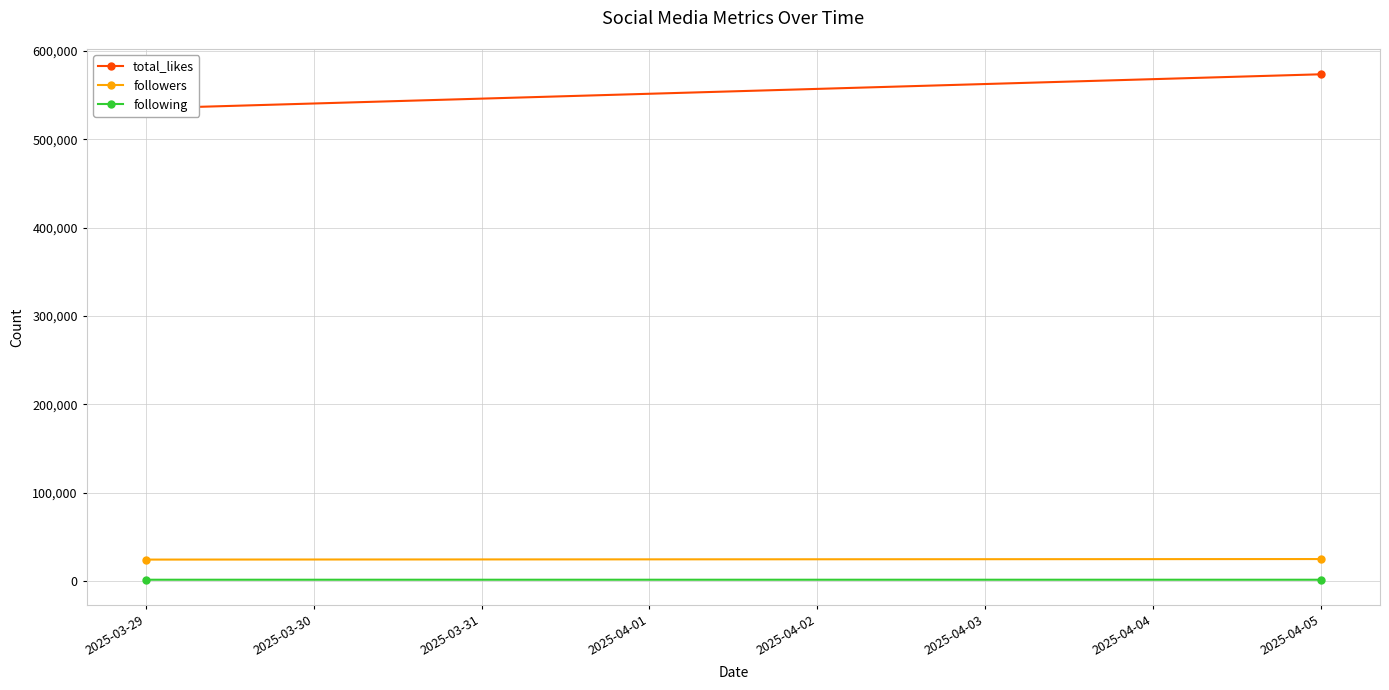

What is the difference between the maximum and minimum values in the following series?

1